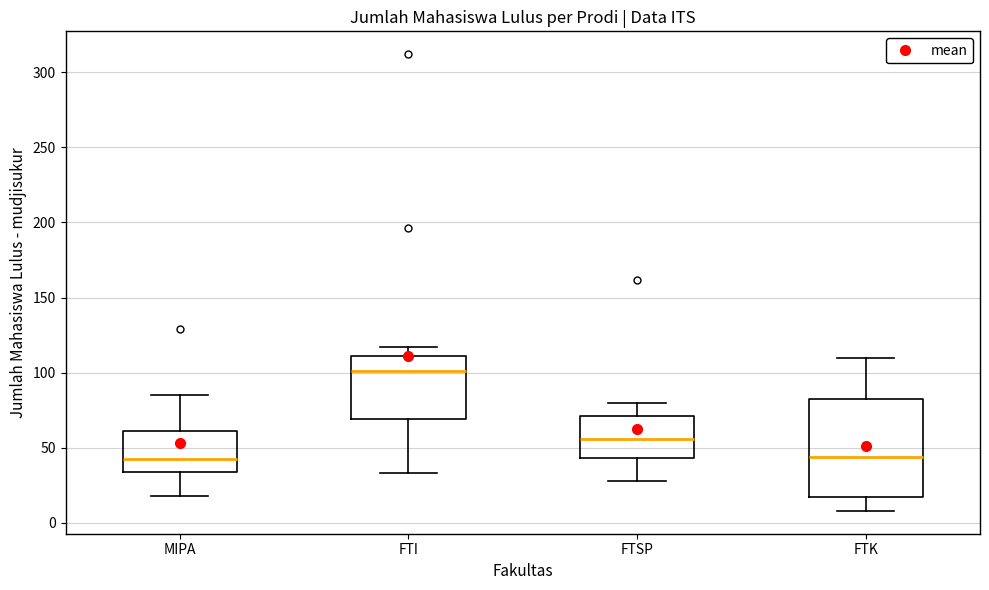

Reading left to right, transcribe this box plot: for each box, give where its median line is, the range the box spans, and where its two whiskers end, as read against the y-axis. The values are not printed on the chart, so give them approximately, as read against the axis.

MIPA: median 45, box 35 to 60, whiskers 20 to 85
FTI: median 100, box 70 to 110, whiskers 35 to 115
FTSP: median 55, box 45 to 70, whiskers 30 to 80
FTK: median 45, box 15 to 80, whiskers 10 to 110